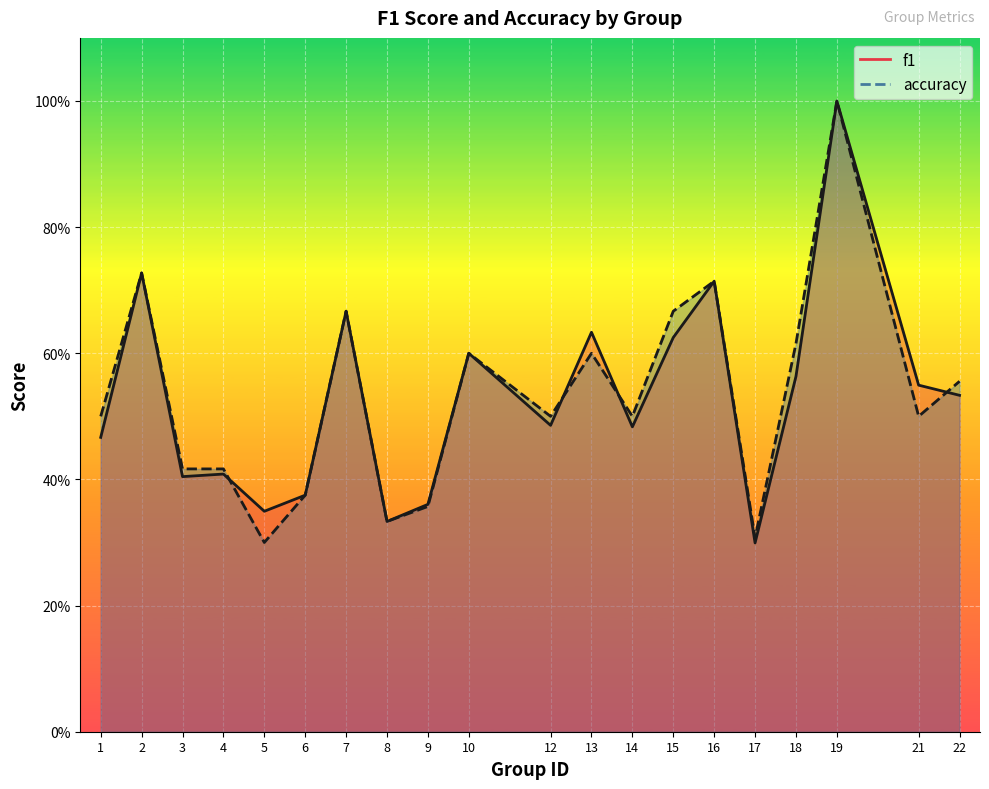

Is the value of accuracy at 2 greater than the value of f1 at 13?

Yes